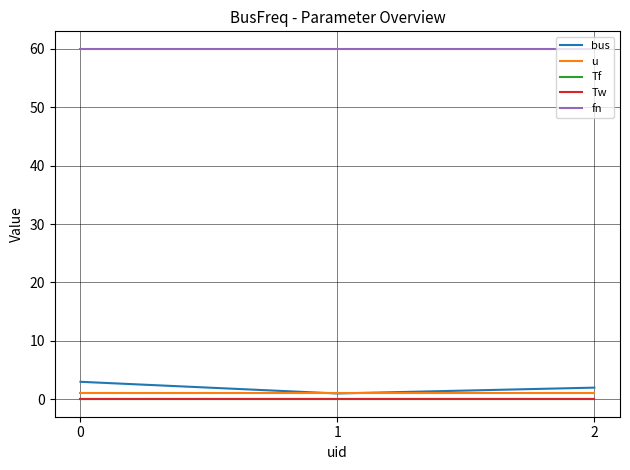

What is the greatest value displayed?

60.0